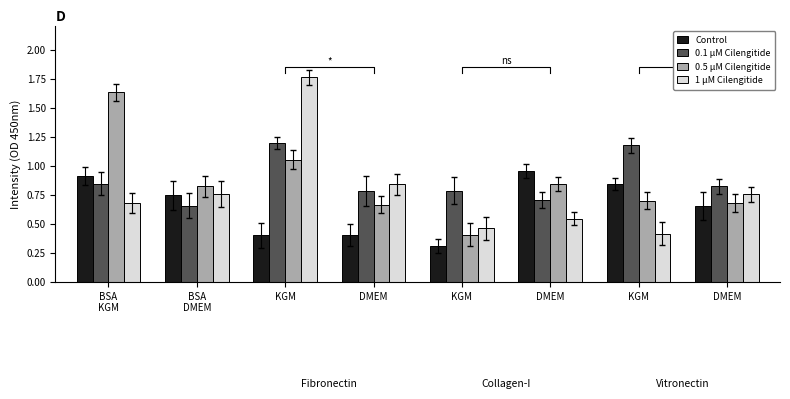

How many bars are there in each group?

4